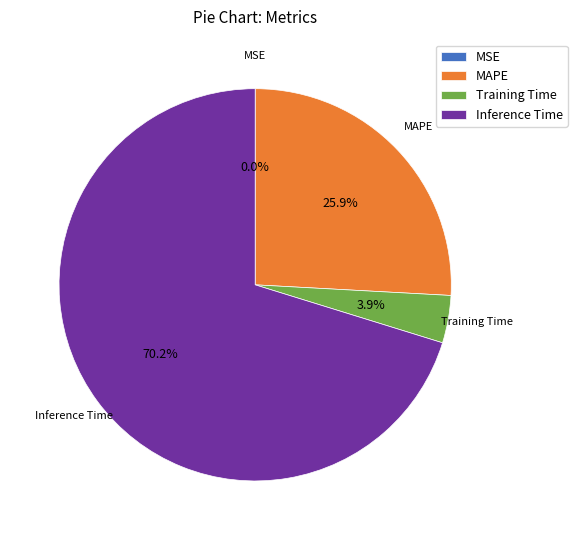

To the nearest percent, what is the average slice percentage?

25%